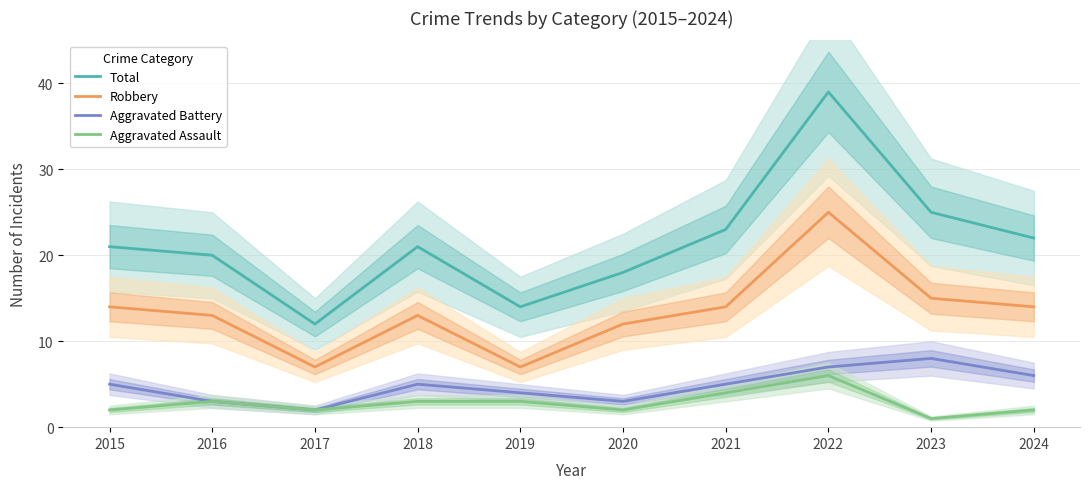

In Aggravated Battery, how many points are higher than both neighbors (excluding endpoints)?

2